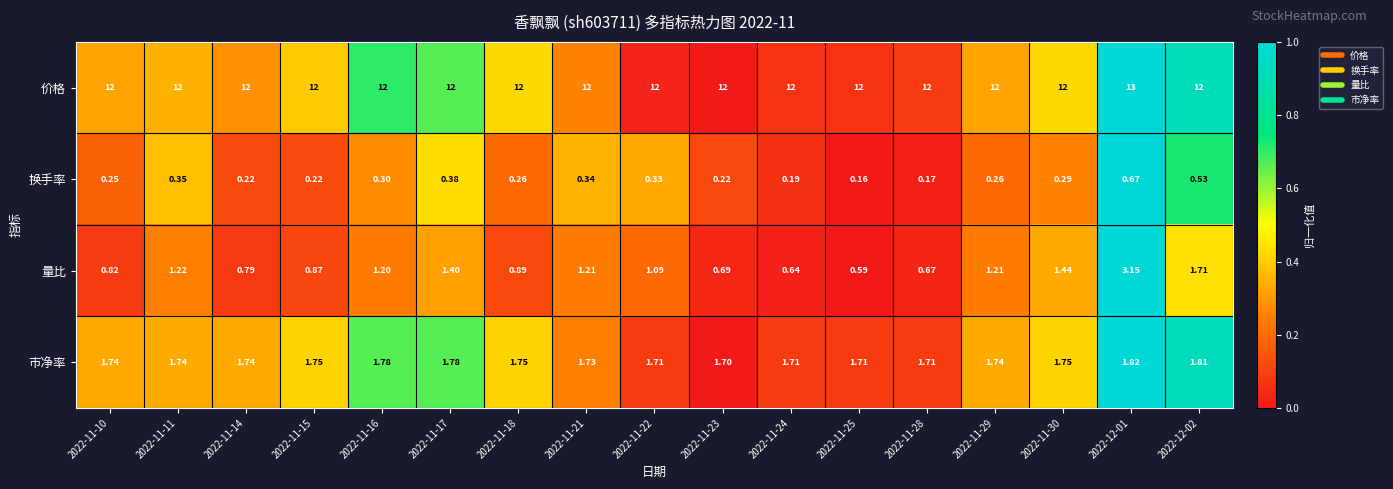

How many values in the 价格 series exceed 12?

1